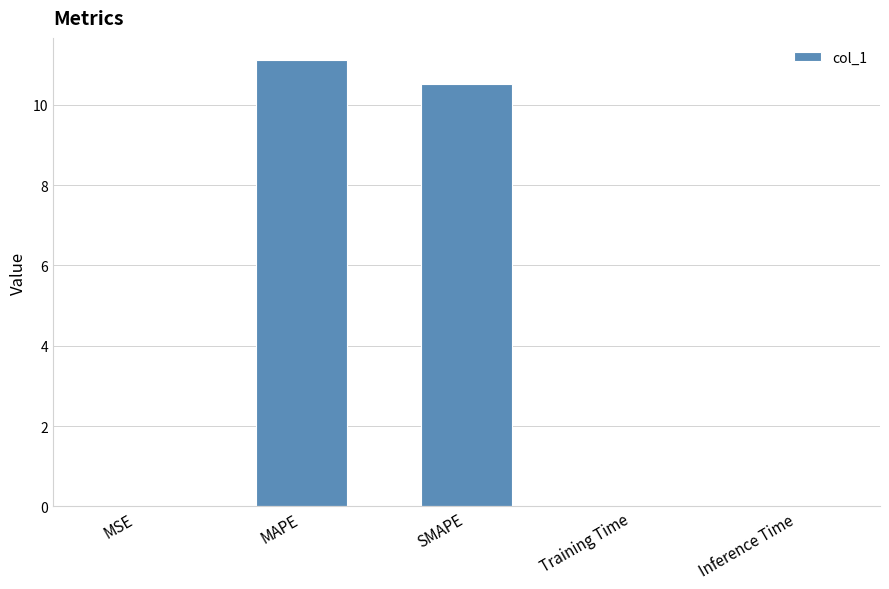

True or false: the data shows 15.1 at SMAPE.

False